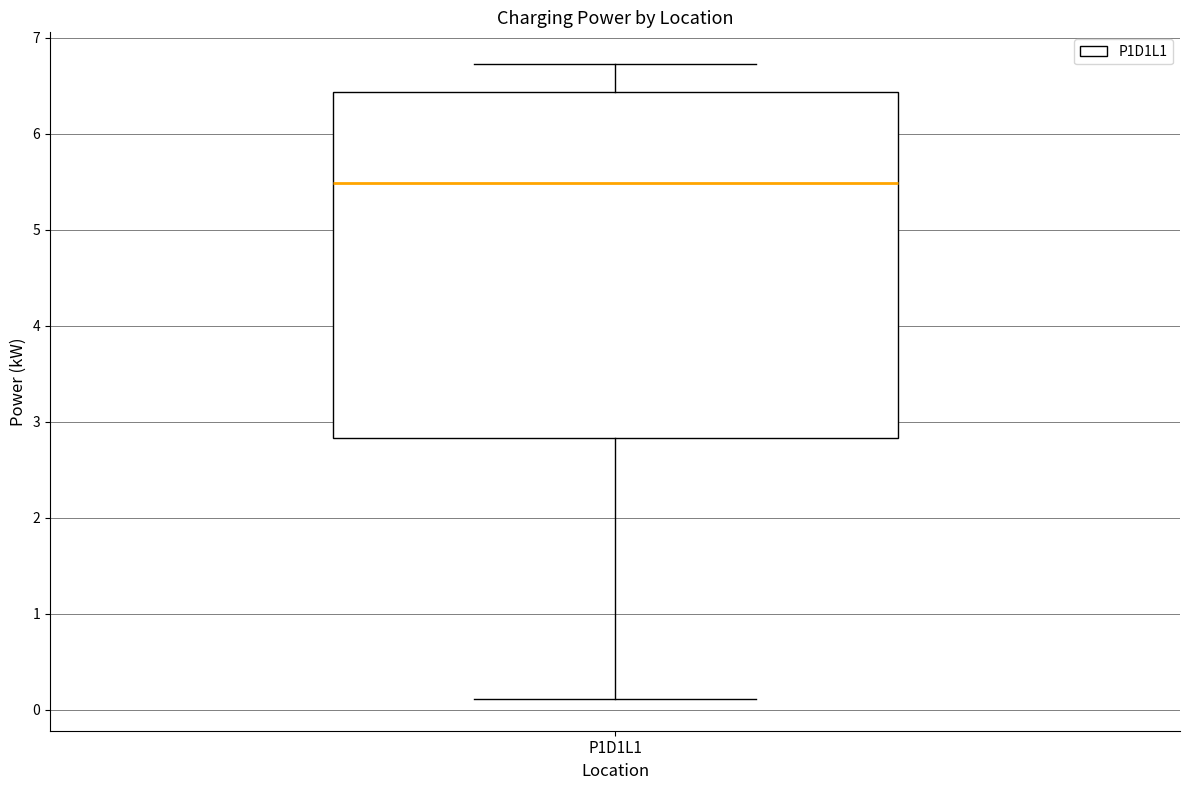

Where is the lower edge of the box for P1D1L1 on the y-axis? The values are not printed on the chart, so give them approximately, as read against the axis.

2.8